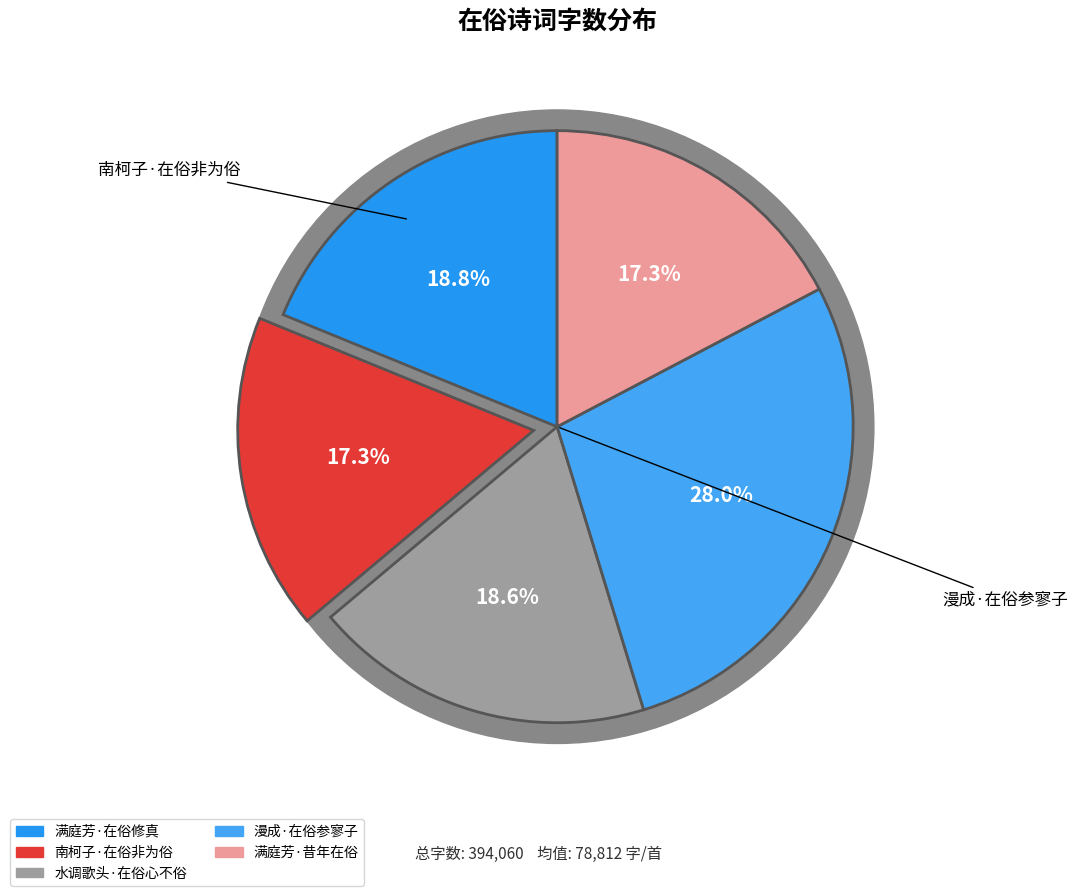

Approximately how many times larger is the value at 南柯子·在俗非为俗 compared to 满庭芳·在俗修真?

0.9